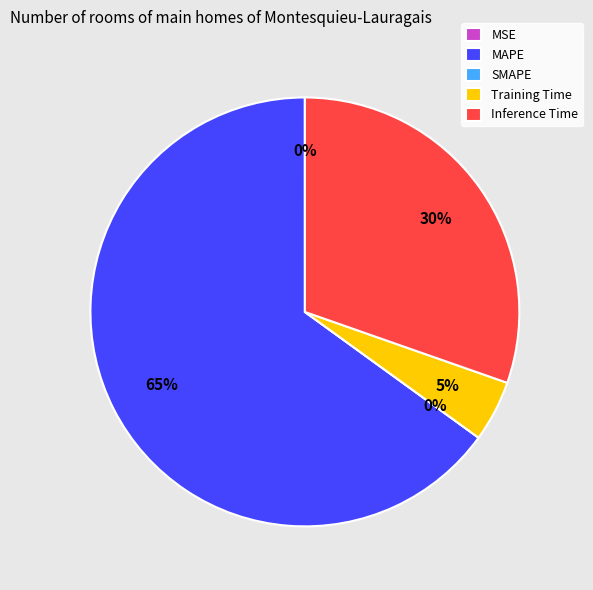

How many slices are in this pie chart?

5